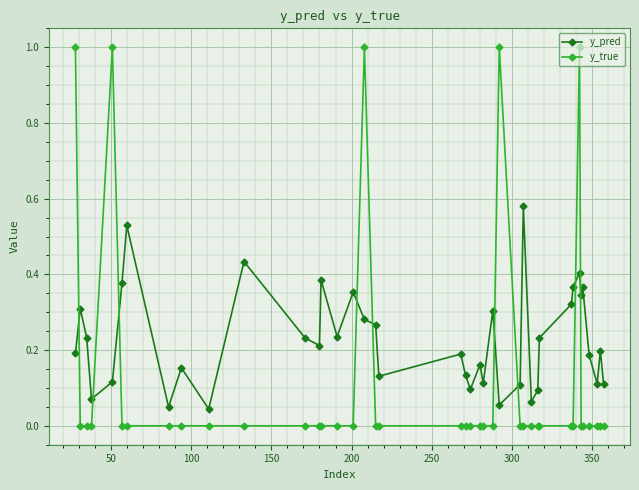

What is the sum of all y_true values?

5.0